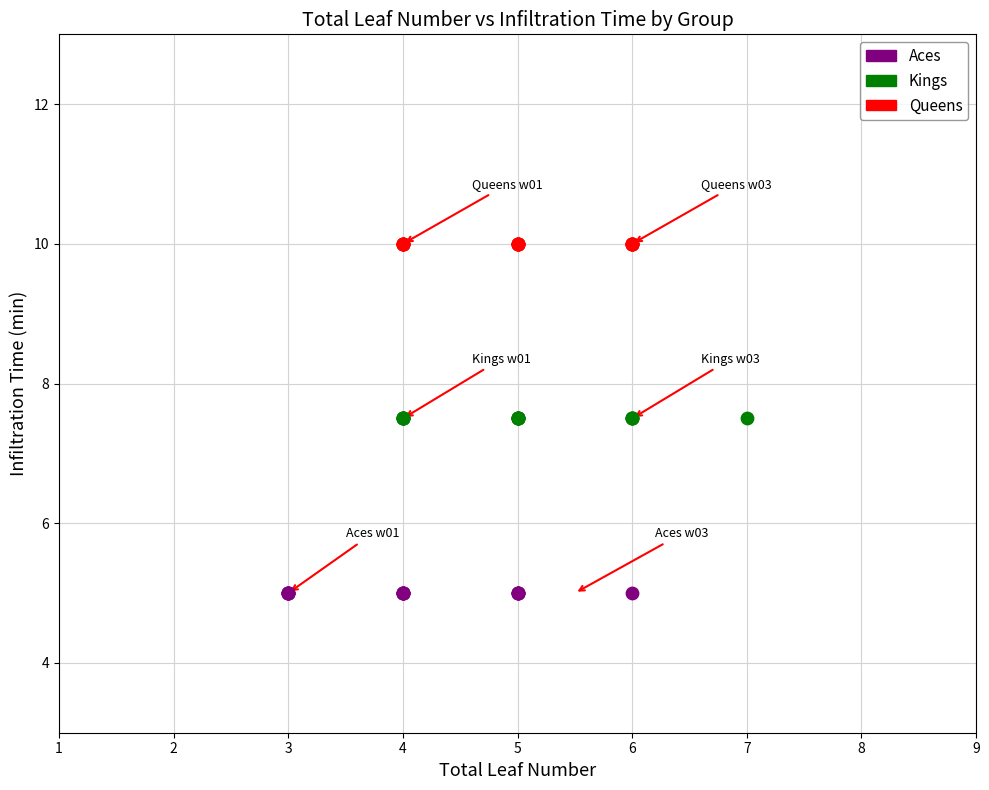

What are all the series names shown in the legend?

Aces, Kings, Queens